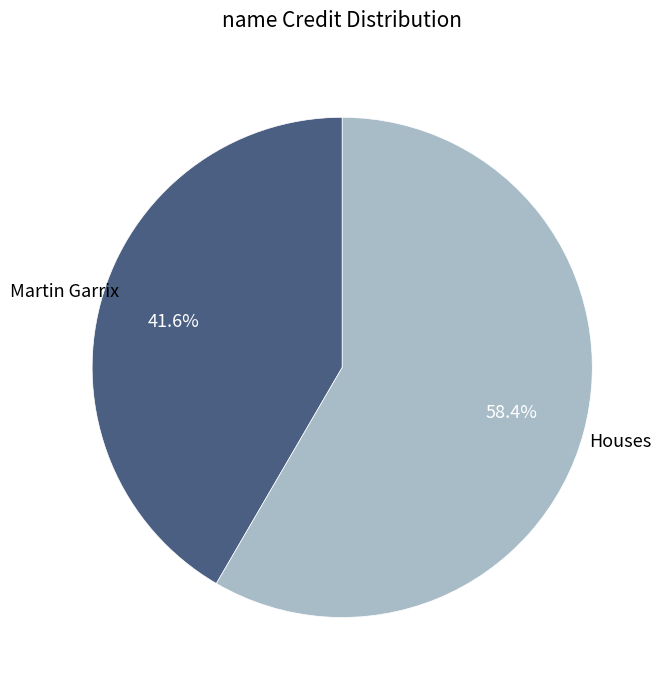

Is there a majority slice in this chart?

Yes